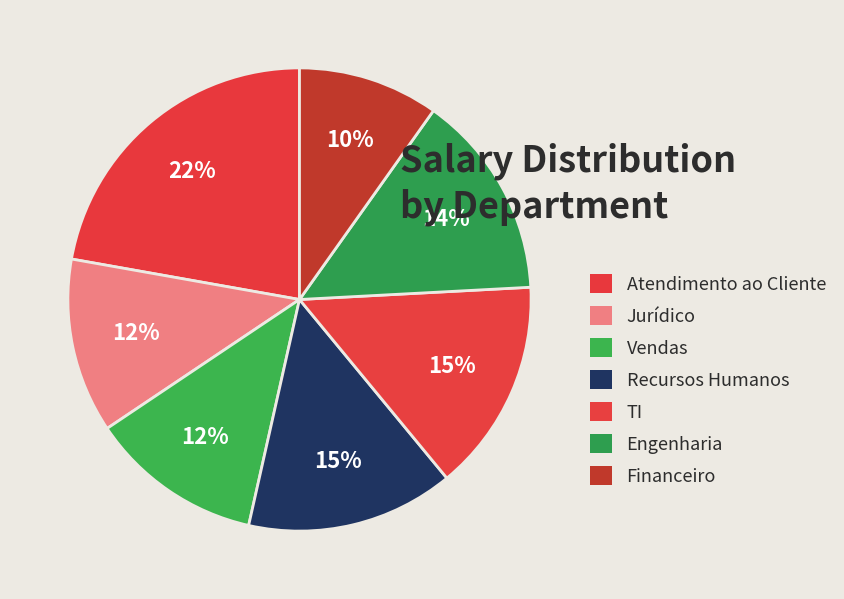

How many segments does this pie chart have?

7